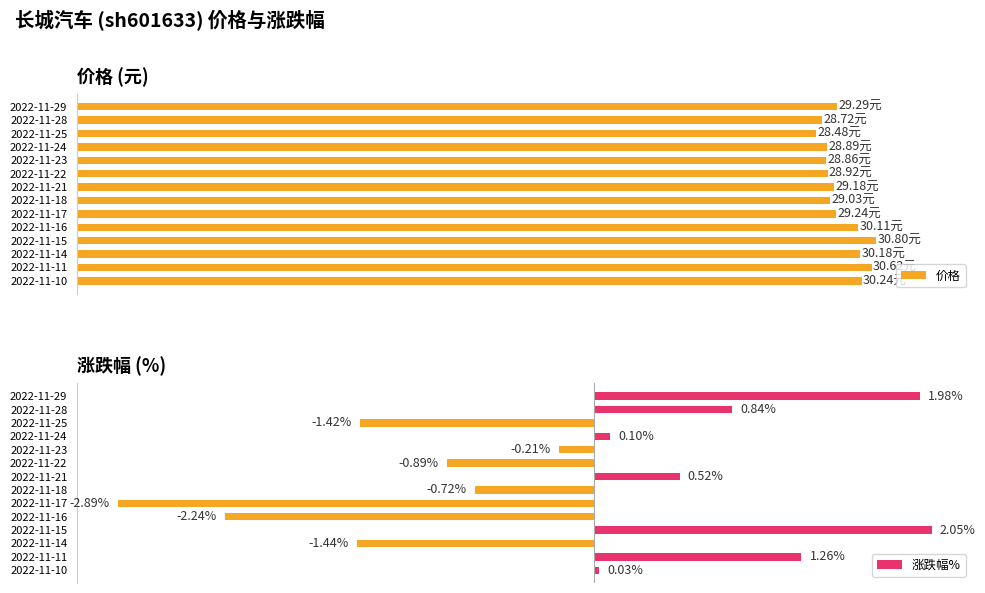

Which series has the largest total across all categories?

价格